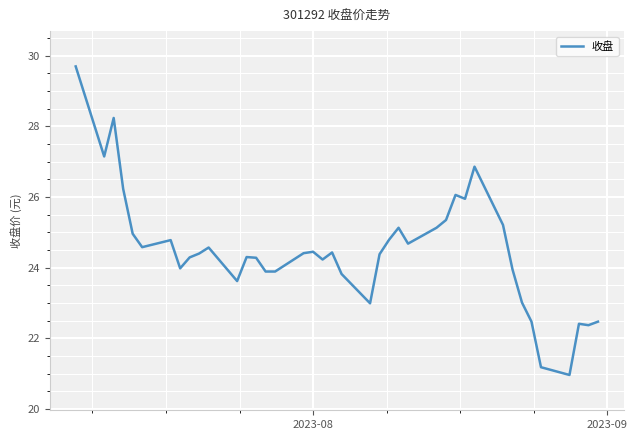

What is the difference between the maximum and minimum values?

8.7